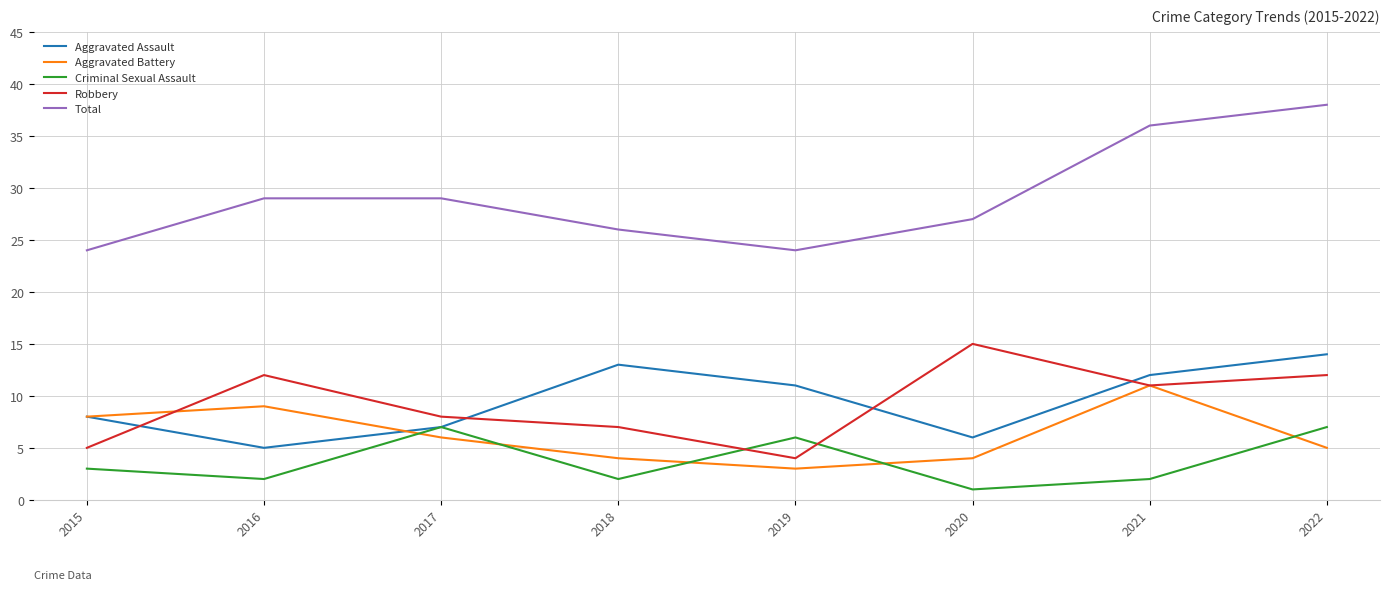

What is the spread (max minus min) of values at 2015?

21